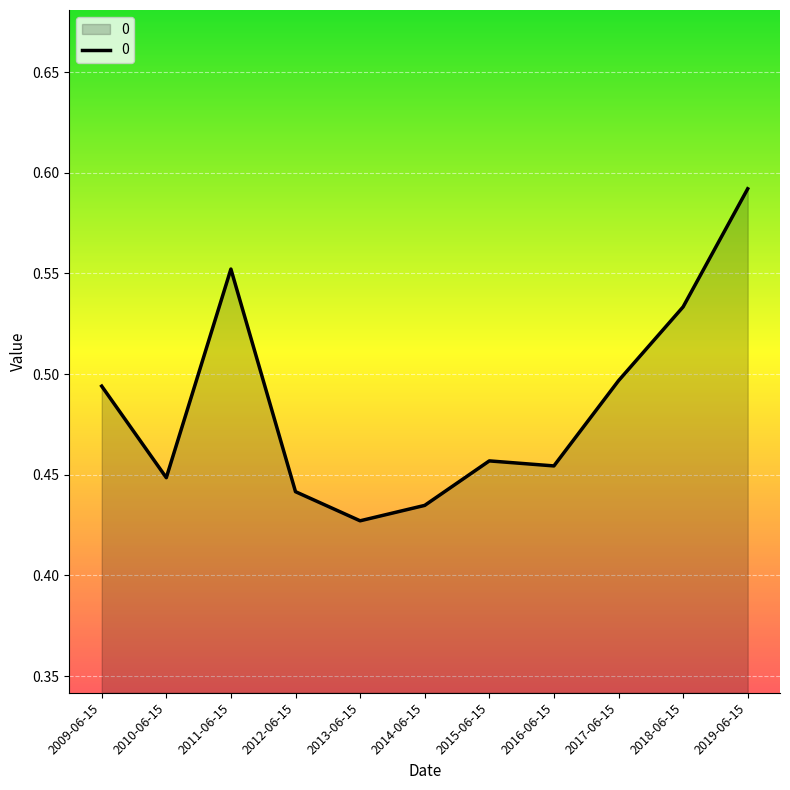

At which label is the value closest to 0?

2013-06-15